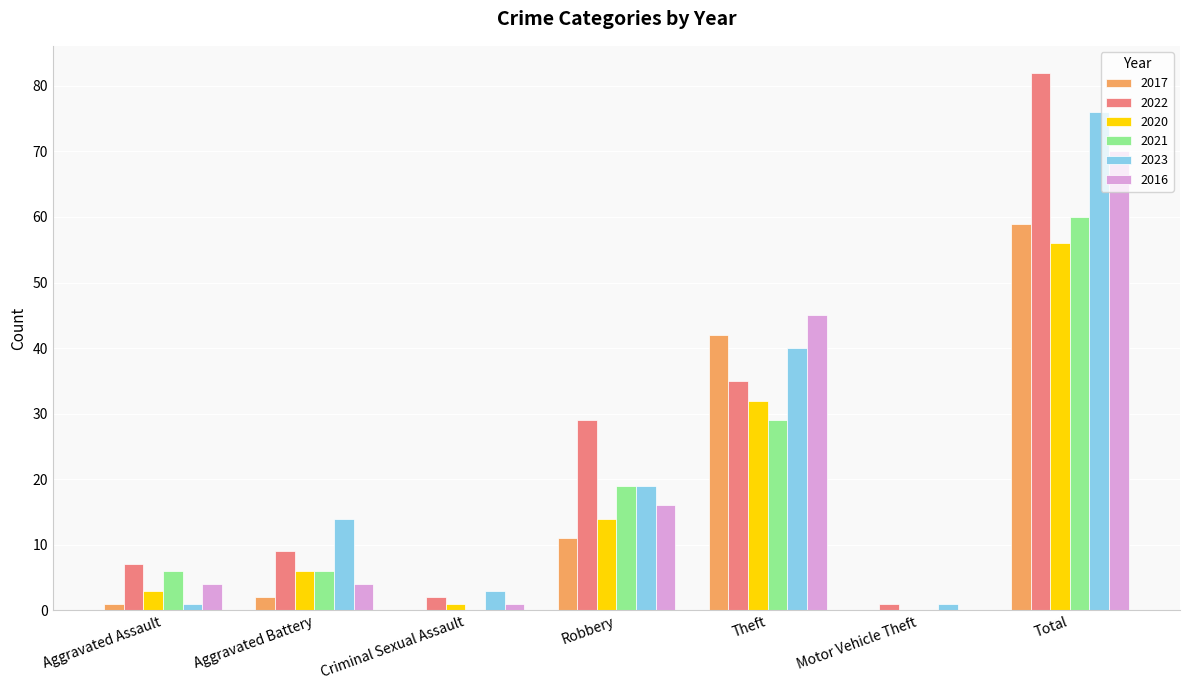

Which category has the highest value in the 2020 series?

Total